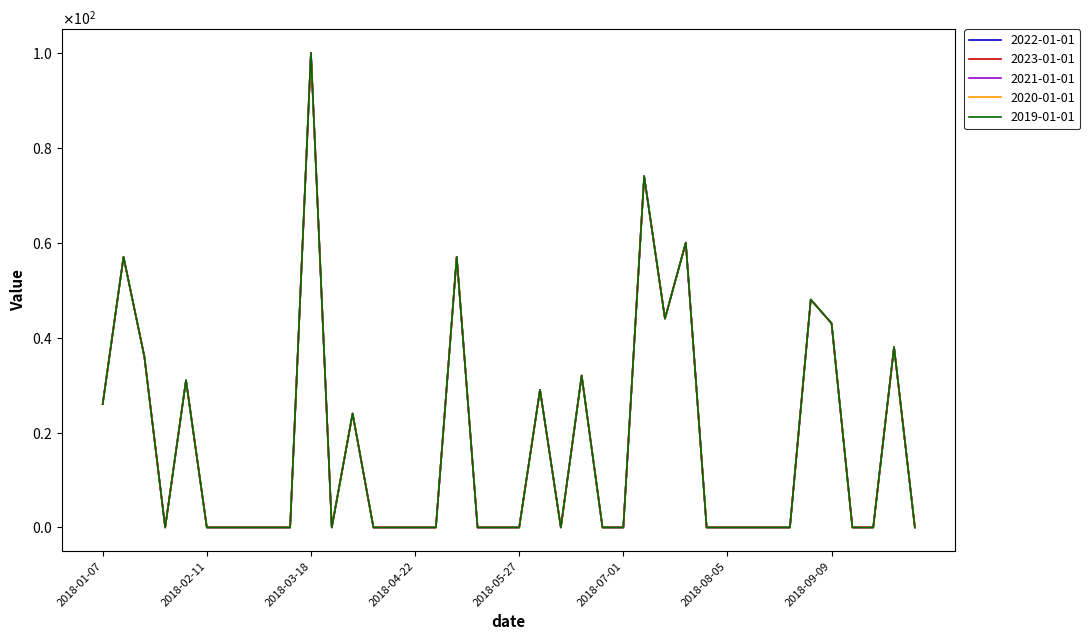

List the labels in order of 2023-01-01 value, smallest first.

2018-01-28, 2018-02-11, 2018-02-18, 2018-02-25, 2018-03-04, 2018-03-11, 2018-03-25, 2018-04-08, 2018-04-15, 2018-04-22, 2018-04-29, 2018-05-13, 2018-05-20, 2018-05-27, 2018-06-10, 2018-06-24, 2018-07-01, 2018-07-29, 2018-08-05, 2018-08-12, 2018-08-19, 2018-08-26, 2018-09-16, 2018-09-23, 2018-10-07, 2018-04-01, 2018-01-07, 2018-06-03, 2018-02-04, 2018-06-17, 2018-01-21, 2018-09-30, 2018-09-09, 2018-07-15, 2018-09-02, 2018-01-14, 2018-05-06, 2018-07-22, 2018-07-08, 2018-03-18